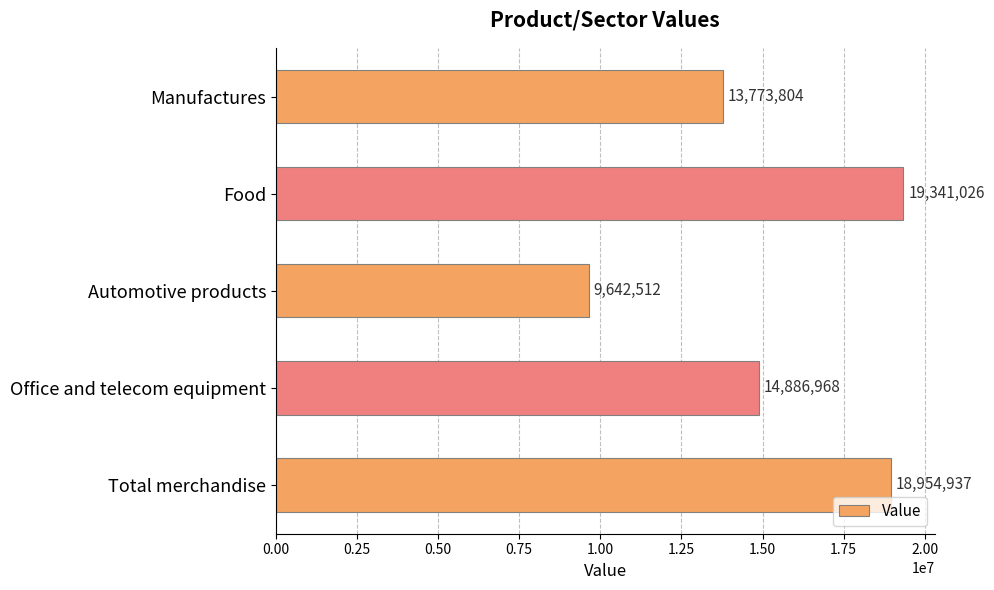

What position from the top is Automotive products?

3